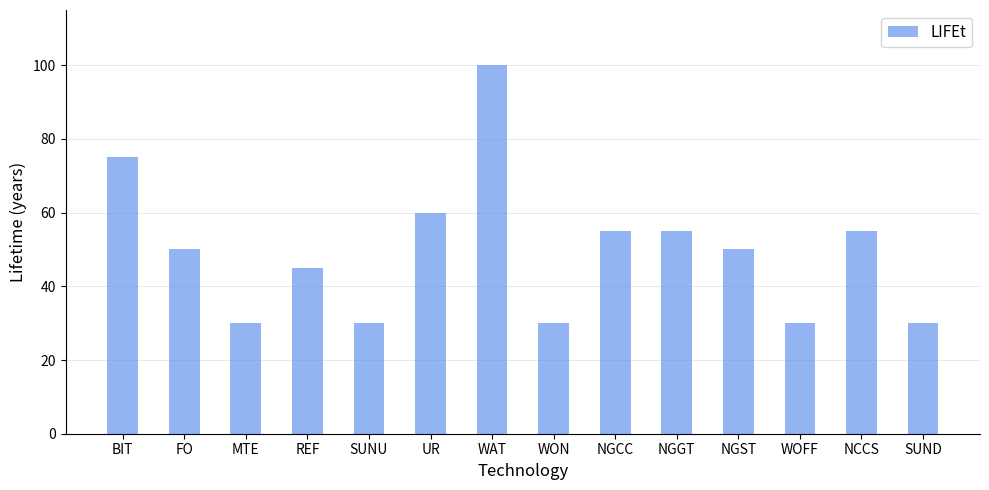

What is the minimum value shown in the chart?

30